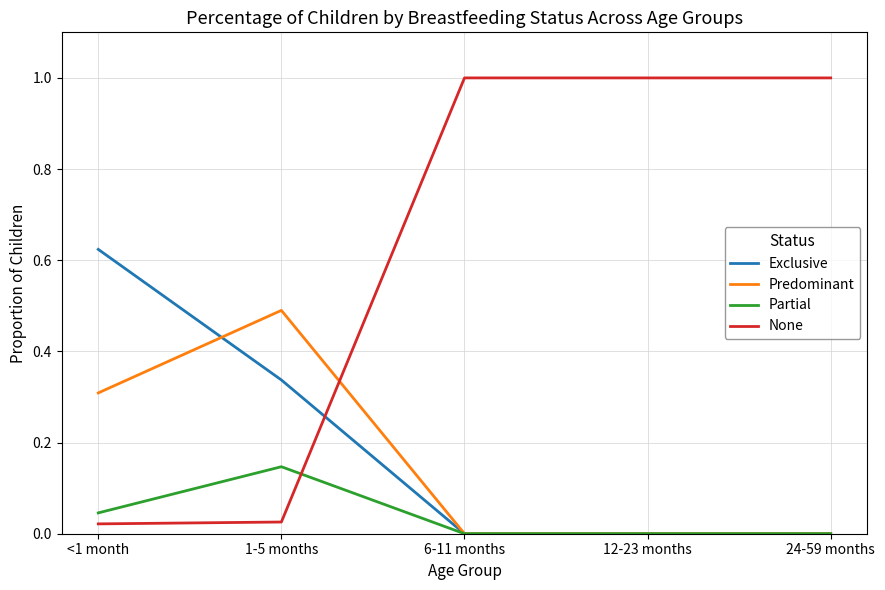

What are all the series names shown in the legend?

Exclusive, Predominant, Partial, None